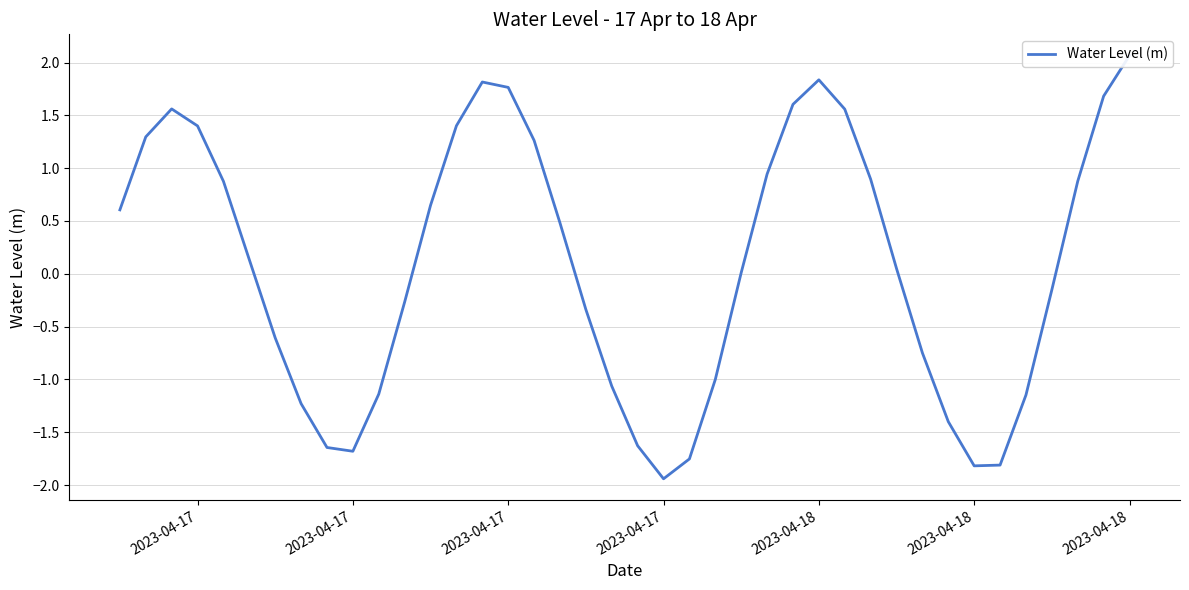

True or false: the data shows 0.6 at 2023-04-18.

False